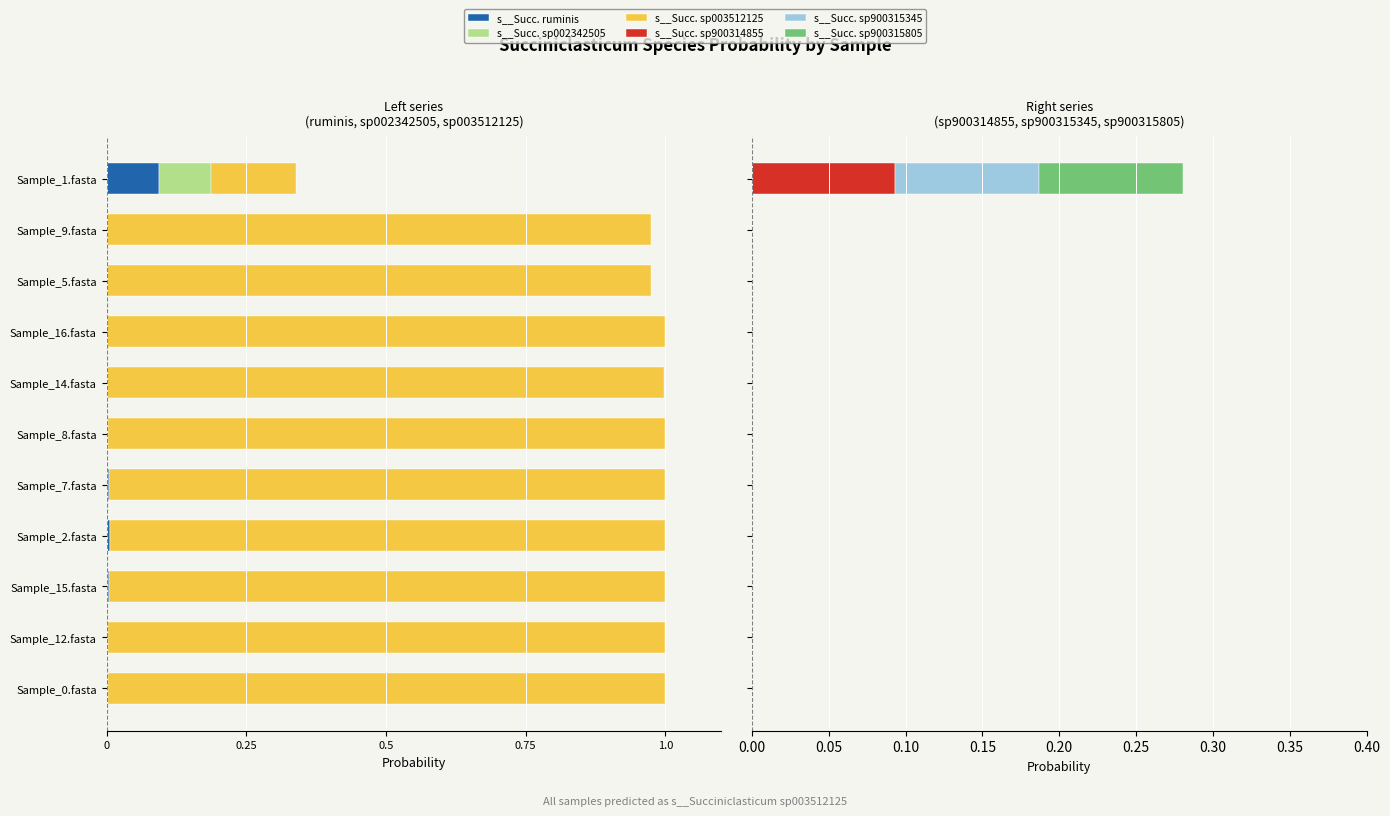

Count the number of categories in the chart.

11